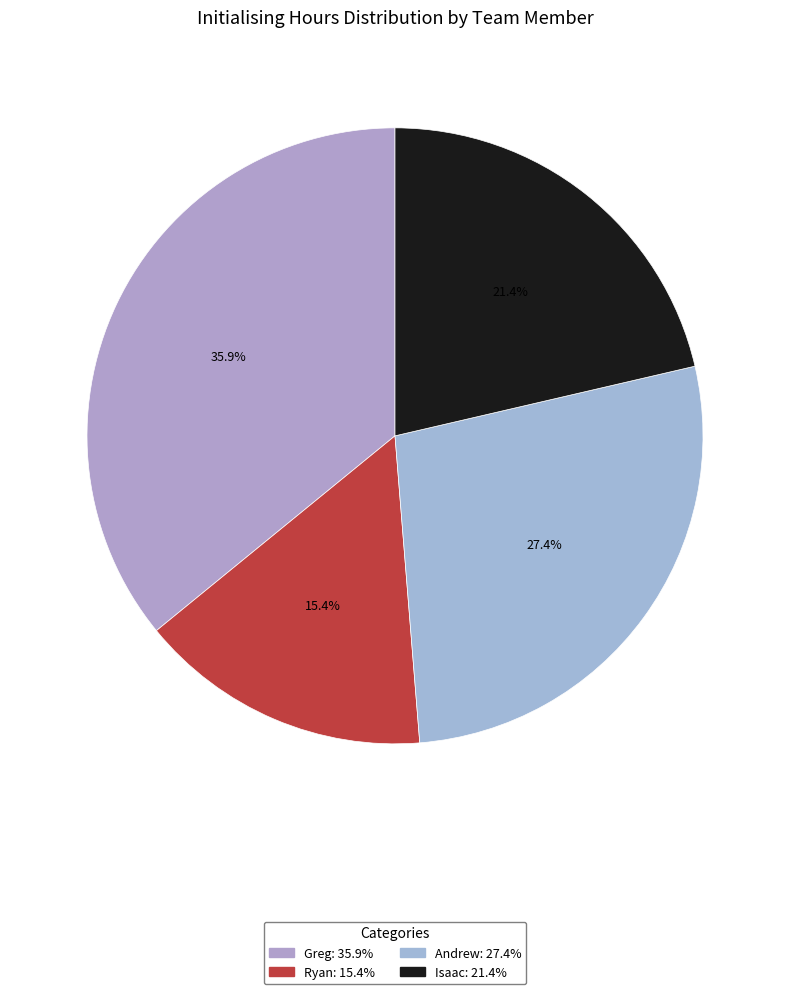

Rank the categories by value from lowest to highest.

Ryan, Isaac, Andrew, Greg